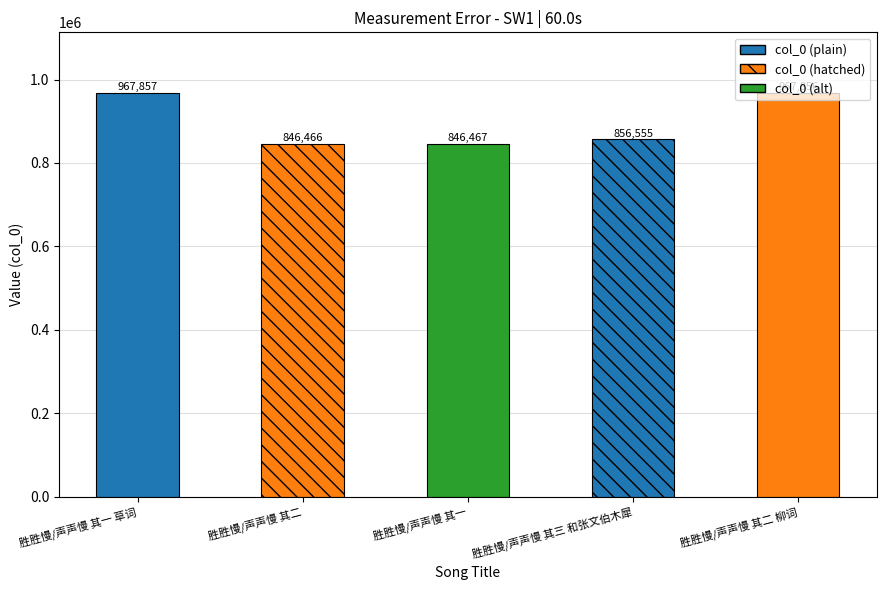

What position from the right is 胜胜慢/声声慢 其二 柳词?

1